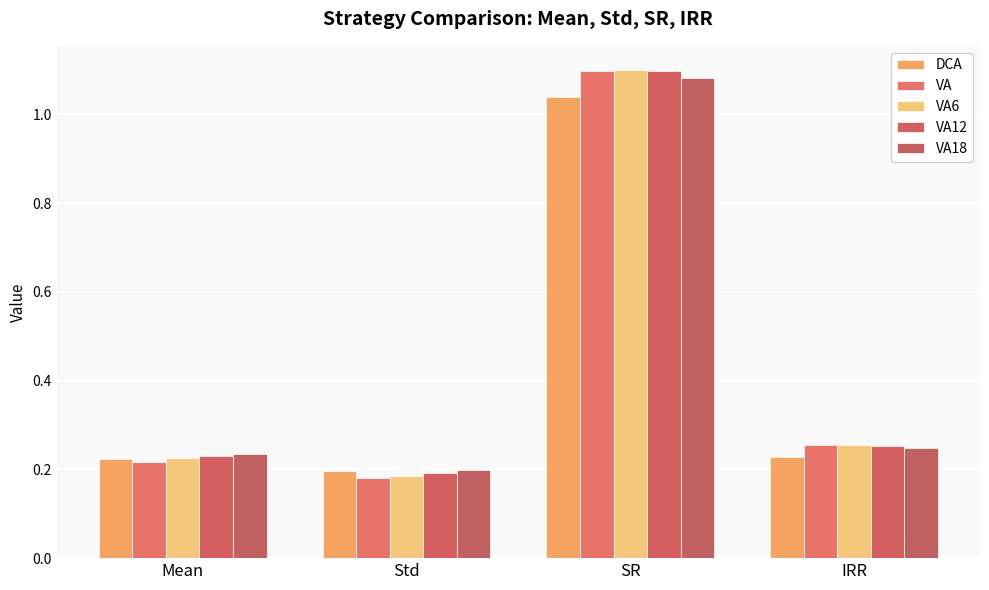

What is the label of the 1st bar from the left?

Mean